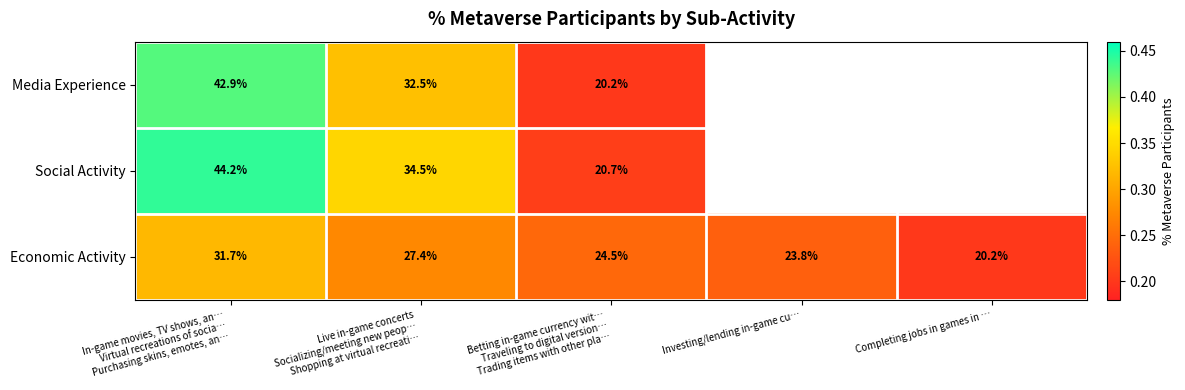

What is the minimum value shown in the chart?

0.2